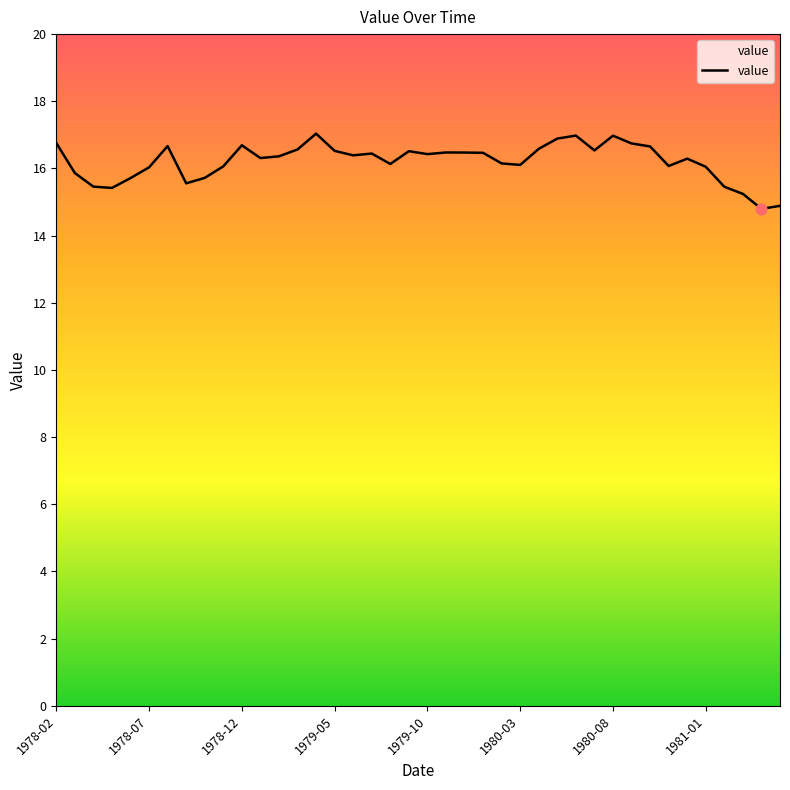

What is the minimum value shown in the chart?

14.8